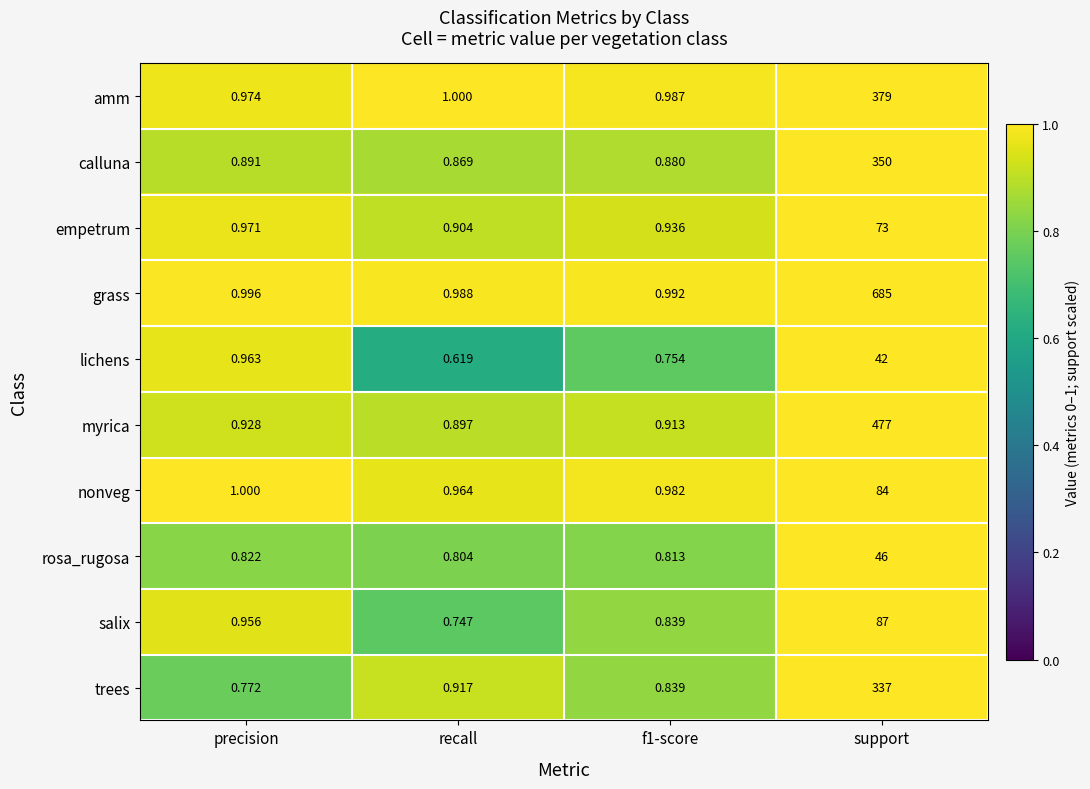

What is the spread (max minus min) of values at recall?

0.4